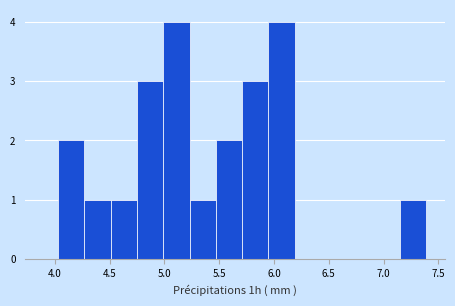

Reading left to right, list every bar in this chart as the range it spans on the x-axis followed by its height. Neither the bar edges nor the heights are printed on the chart, so give them approximately, as read against the axes.

4.03 to 4.27: 2
4.27 to 4.51: 1
4.51 to 4.75: 1
4.75 to 4.99: 3
4.99 to 5.23: 4
5.23 to 5.47: 1
5.47 to 5.71: 2
5.71 to 5.95: 3
5.95 to 6.19: 4
6.19 to 6.43: 0
6.43 to 6.67: 0
6.67 to 6.91: 0
6.91 to 7.15: 0
7.15 to 7.39: 1